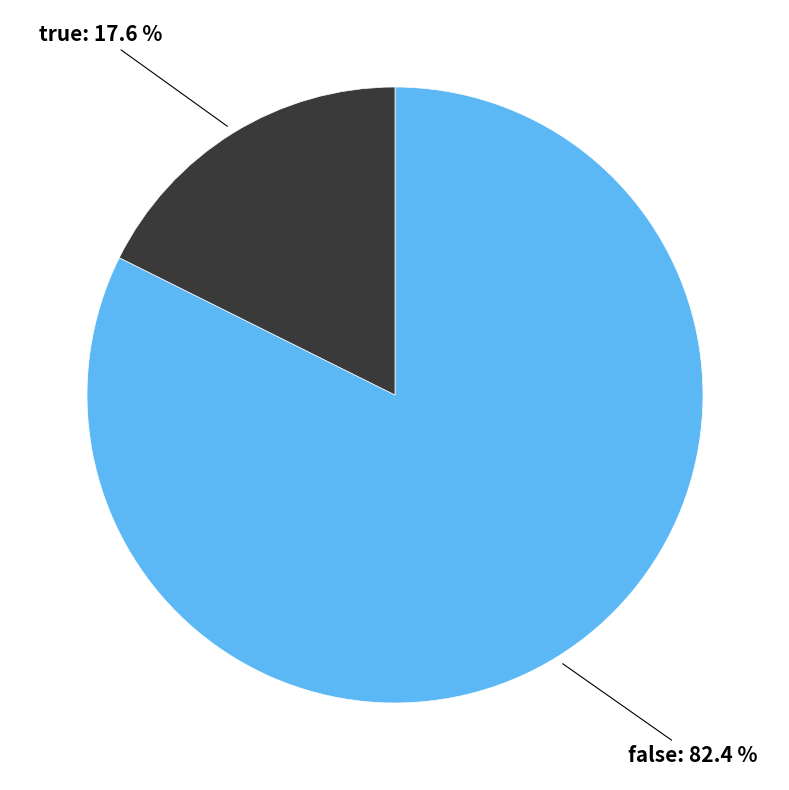

To the nearest percent, what is the difference between the true and false slice percentages?

65%